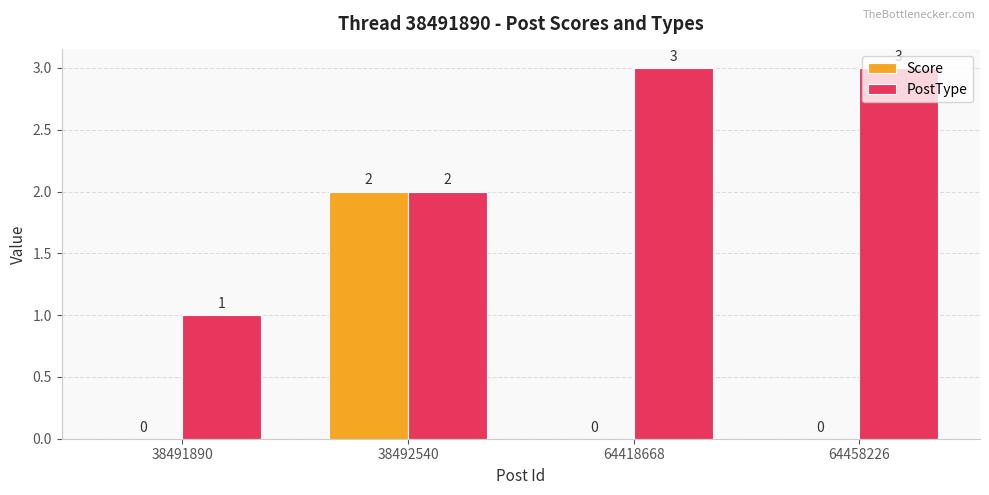

At which category is the sum across all series the highest?

38492540